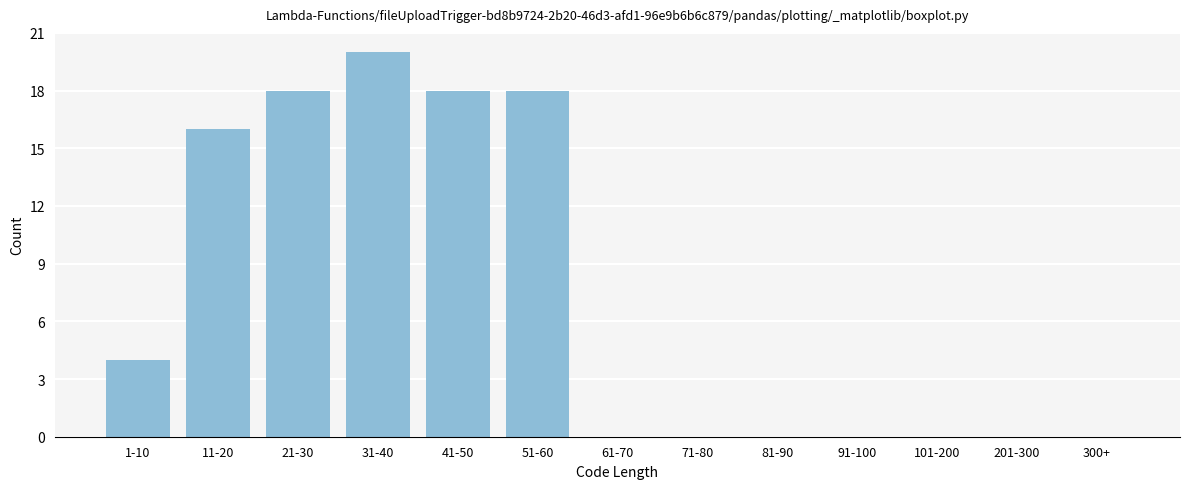

Reading right to left, what are all the values shown in this chart?

300+=0	201-300=0	101-200=0	91-100=0	81-90=0	71-80=0	61-70=0	51-60=18	41-50=18	31-40=20	21-30=18	11-20=16	1-10=4